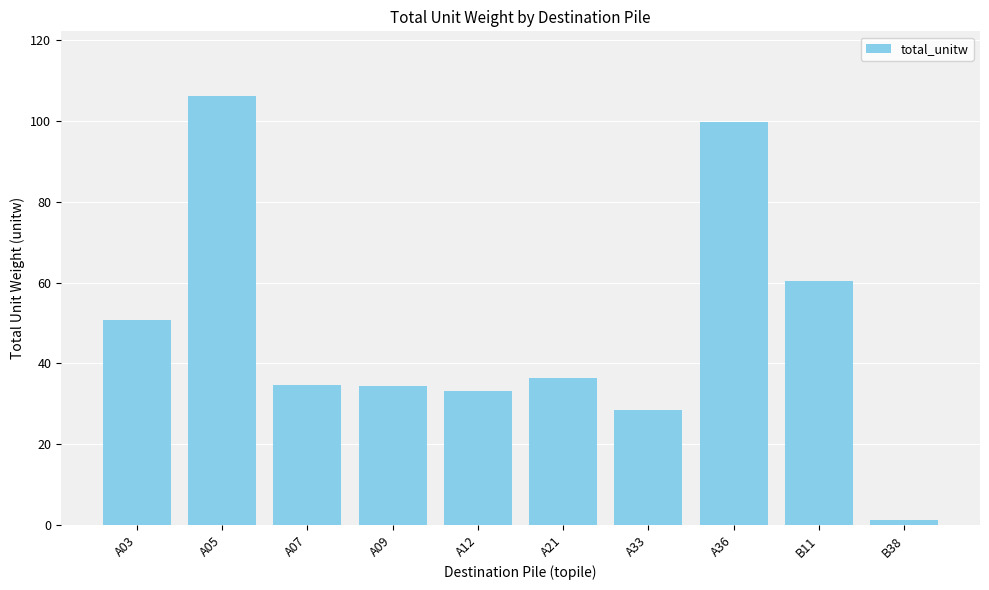

What is the label of the 7th bar from the left?

A33